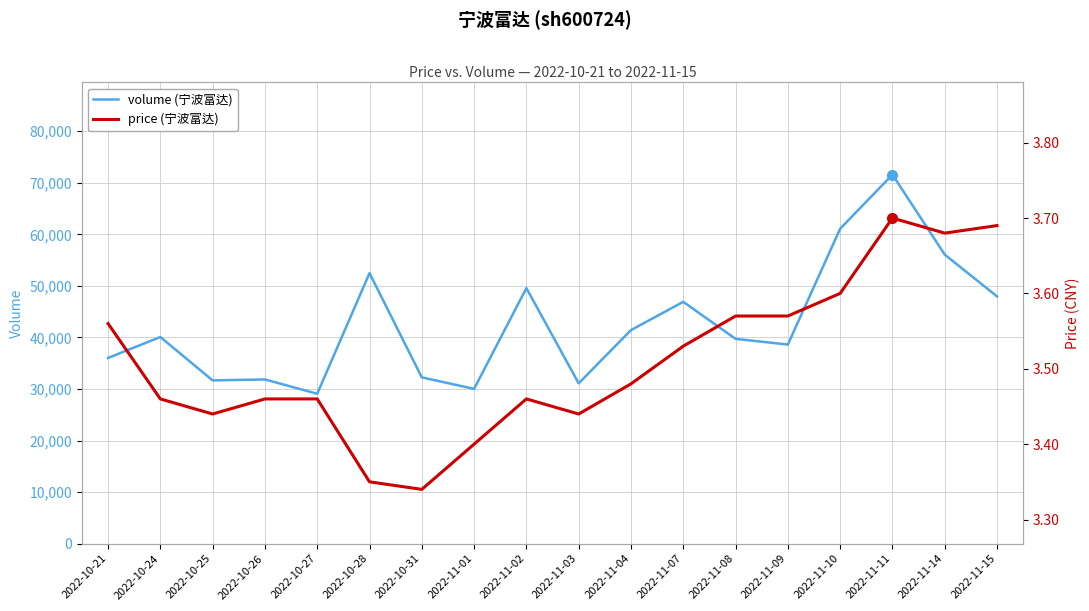

True or false: price and volume intersect in this chart.

False